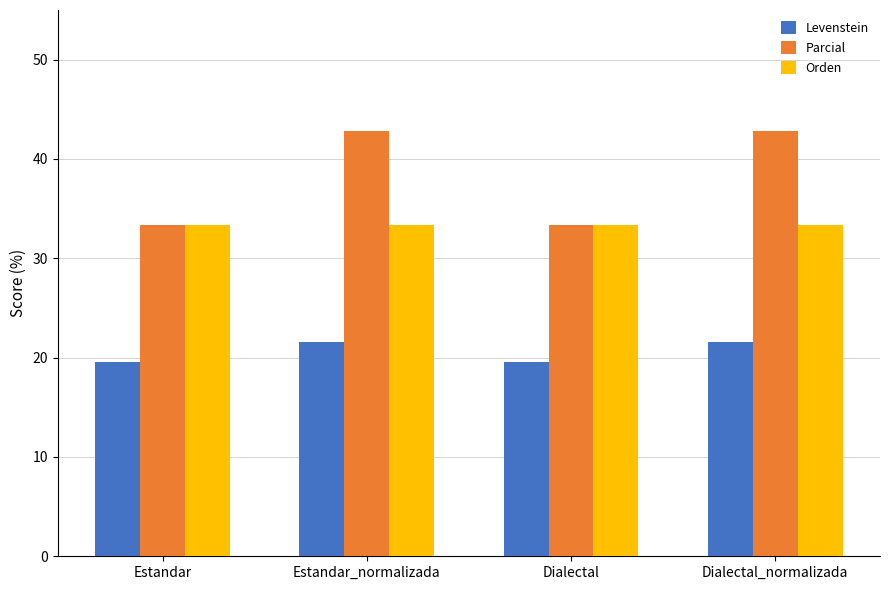

Reading left to right, what are all the values shown in this chart?

Levenstein: Estandar=19.5	Estandar_normalizada=21.6	Dialectal=19.5	Dialectal_normalizada=21.6
Parcial: Estandar=33.3	Estandar_normalizada=42.9	Dialectal=33.3	Dialectal_normalizada=42.9
Orden: Estandar=33.3	Estandar_normalizada=33.3	Dialectal=33.3	Dialectal_normalizada=33.3